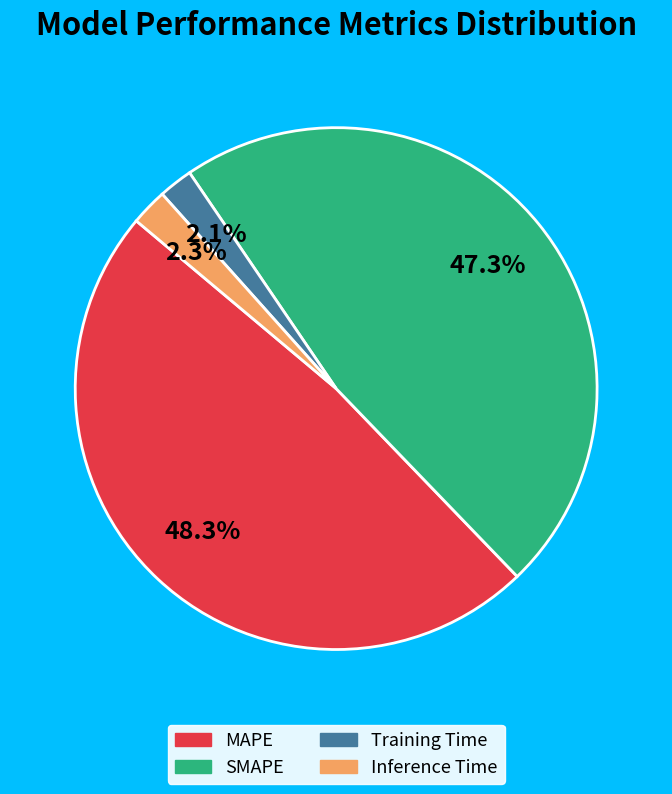

To the nearest percent, what is the difference between the largest and smallest slice percentages?

46%